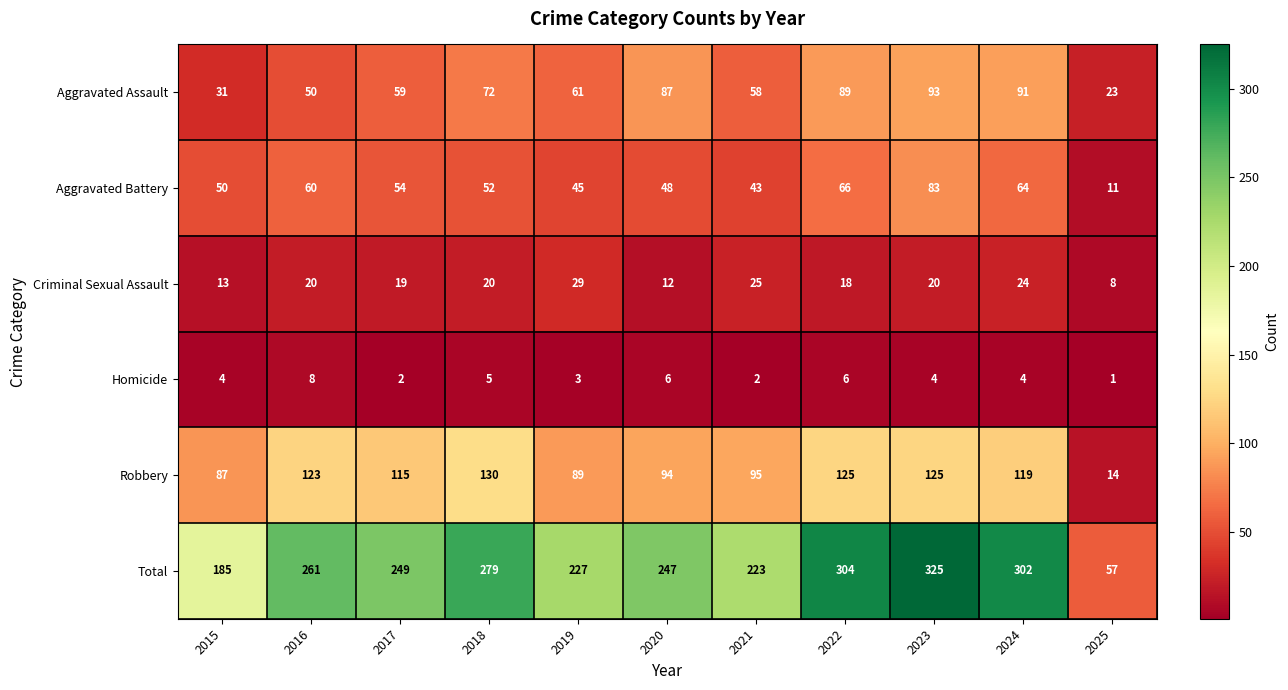

What is the total value across all series at 2022?

608